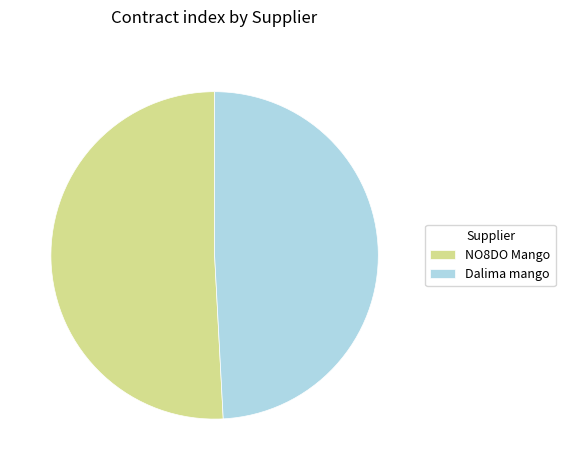

Rank the categories by value from lowest to highest.

Dalima mango, NO8DO Mango